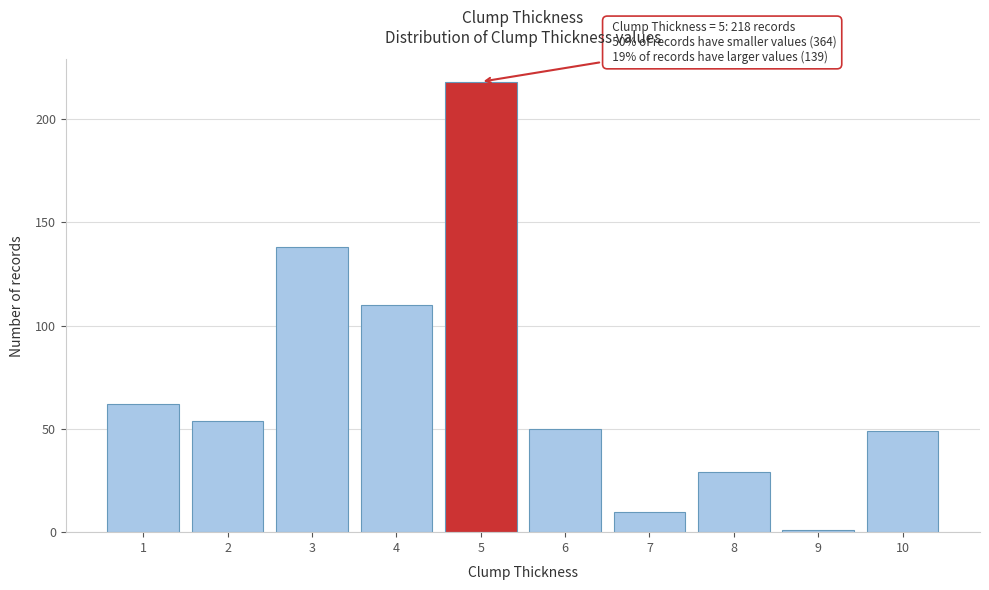

Reading left to right, transcribe all the data shown in this chart.

1=62	2=54	3=138	4=110	5=218	6=50	7=10	8=29	9=1	10=49